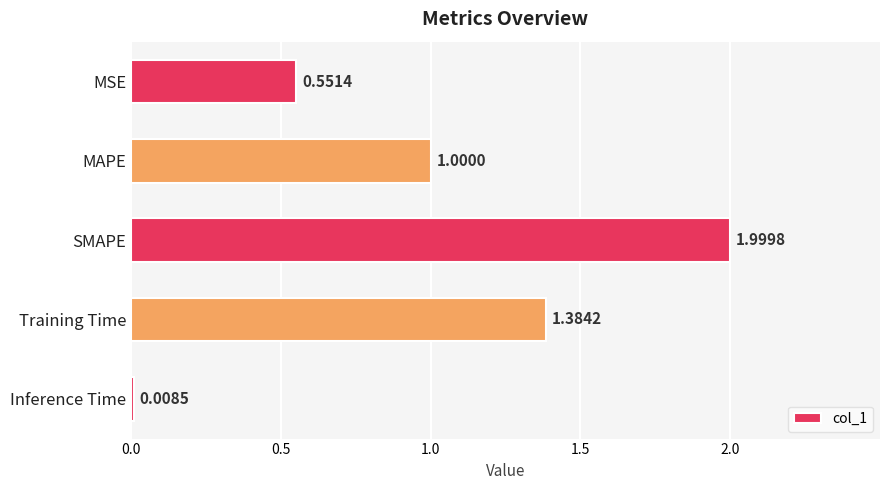

At which label is the value closest to 1?

MAPE